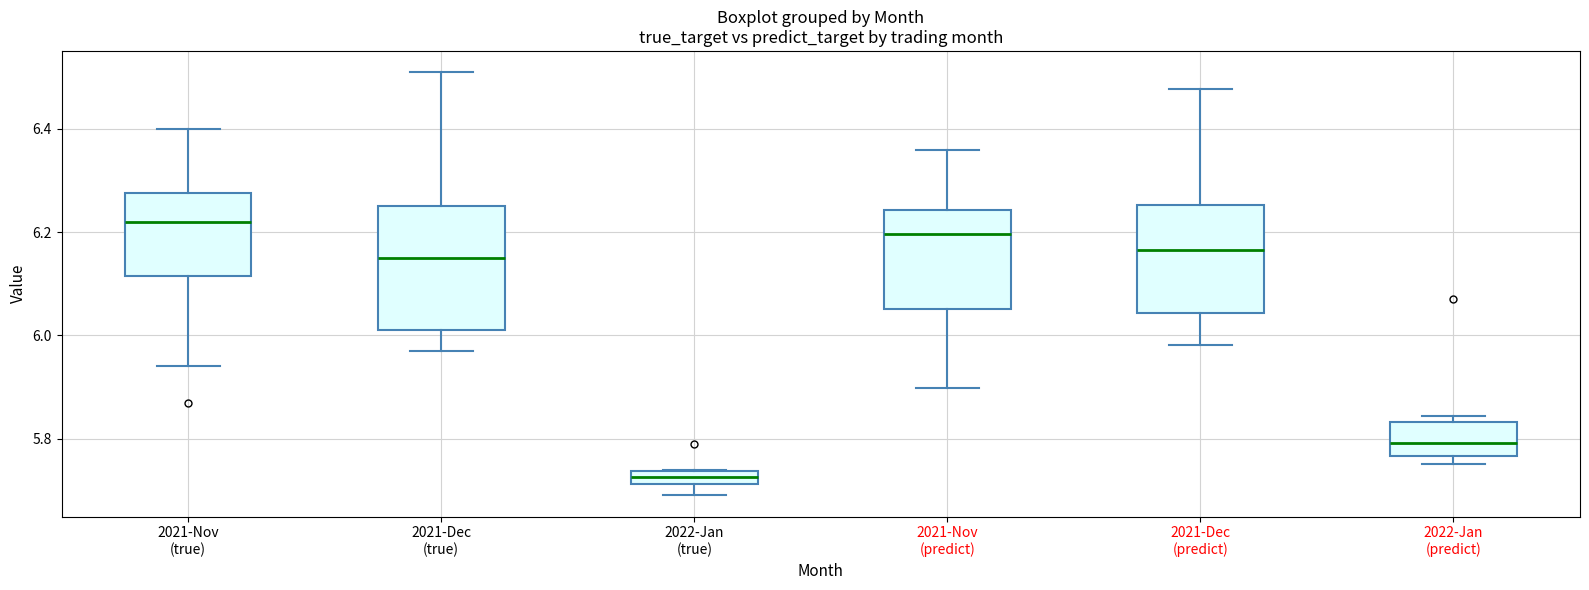

Which box has the lowest median line?

2022-Jan (true)